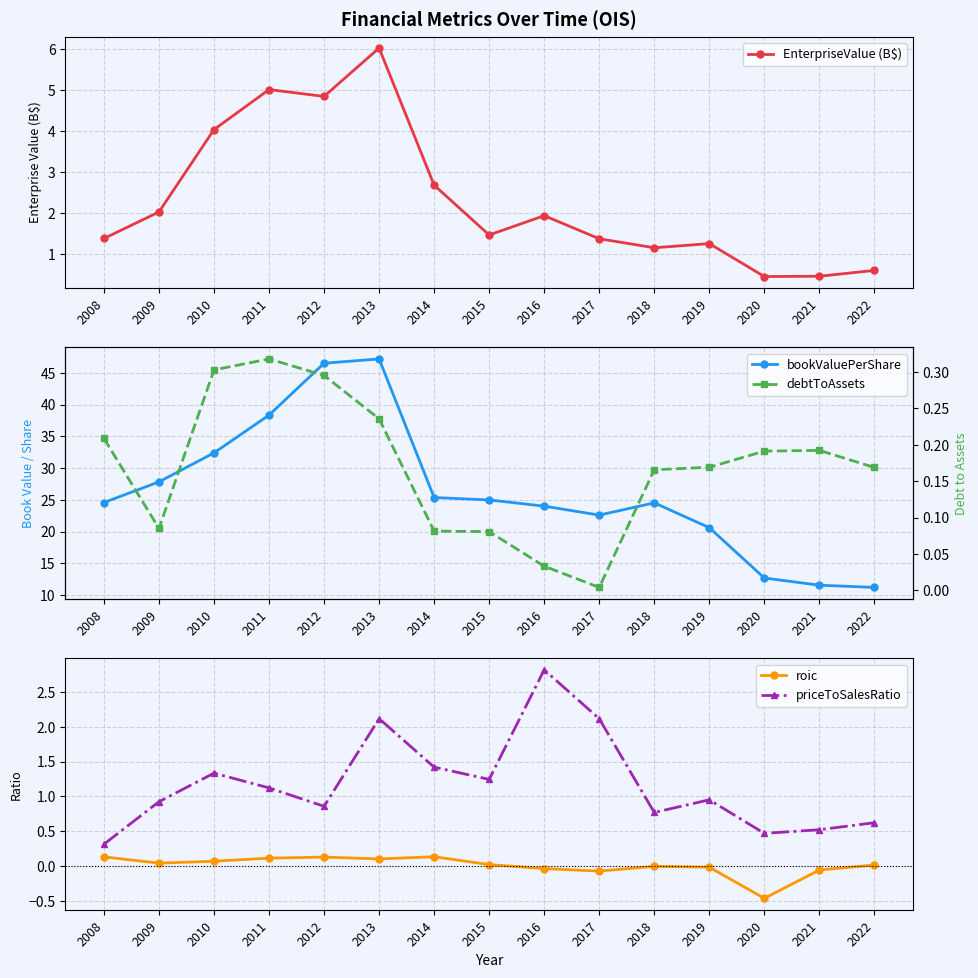

Which series changed the most between 2012 and 2014?

bookValuePerShare